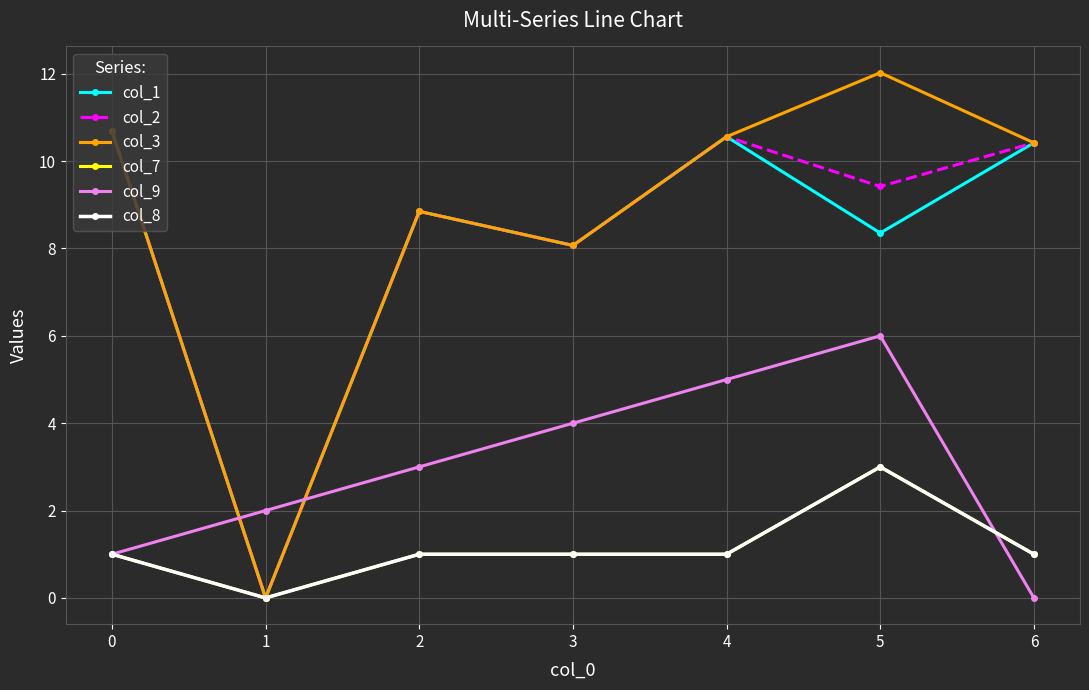

What is the total value across all series at 3?

30.2